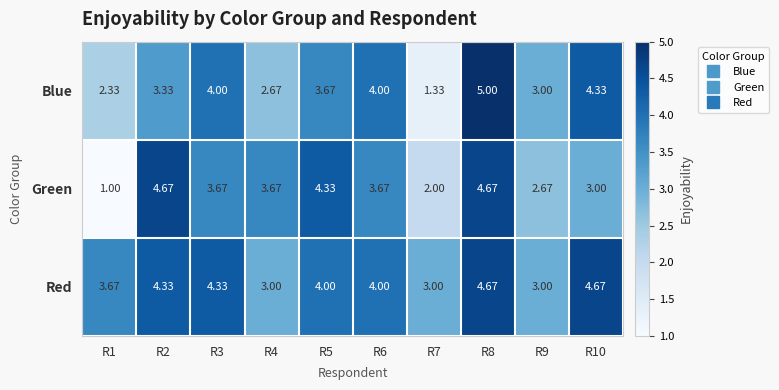

Which label corresponds to the smallest value in the chart?

R1